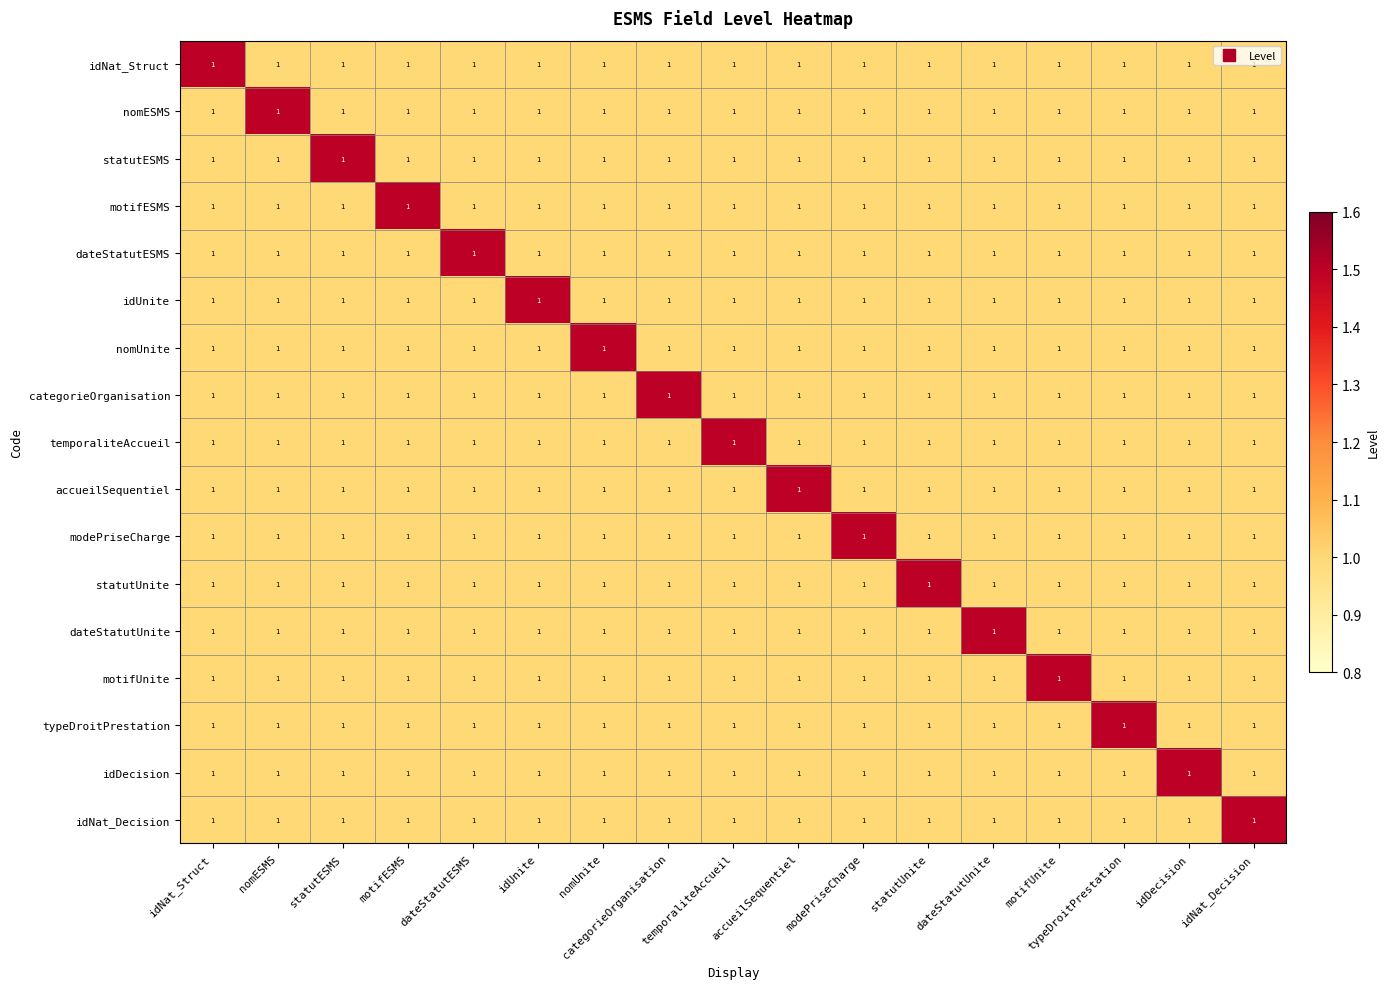

The temporaliteAccueil series shows 1.6 at idNat_Struct. True or false?

False